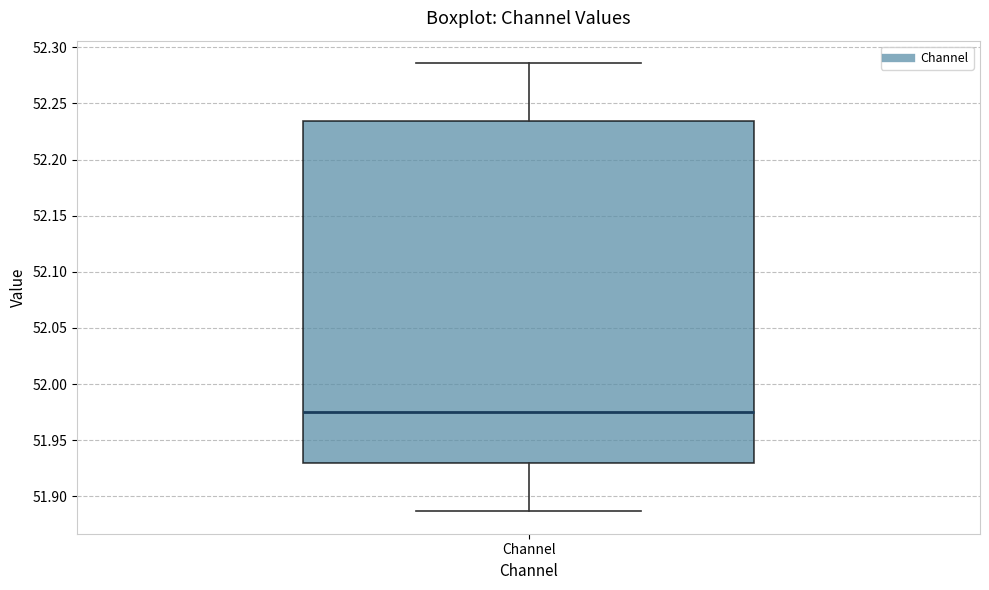

Transcribe this box plot: give where the median line is, the range the box spans, and where the two whiskers end, as read against the y-axis. The values are not printed on the chart, so give them approximately, as read against the axis.

median 51.975, box 51.930 to 52.235, whiskers 51.885 to 52.285